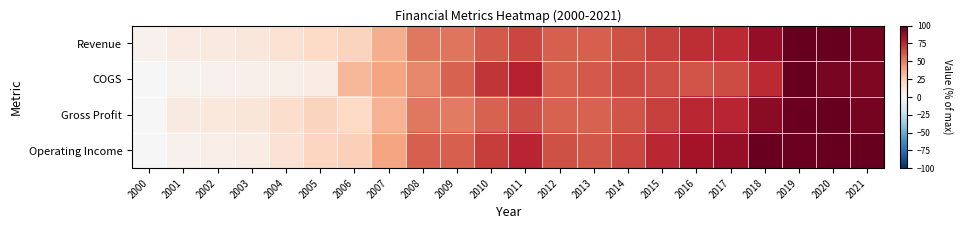

Which series changed the most between 2005 and 2018?

Operating Income